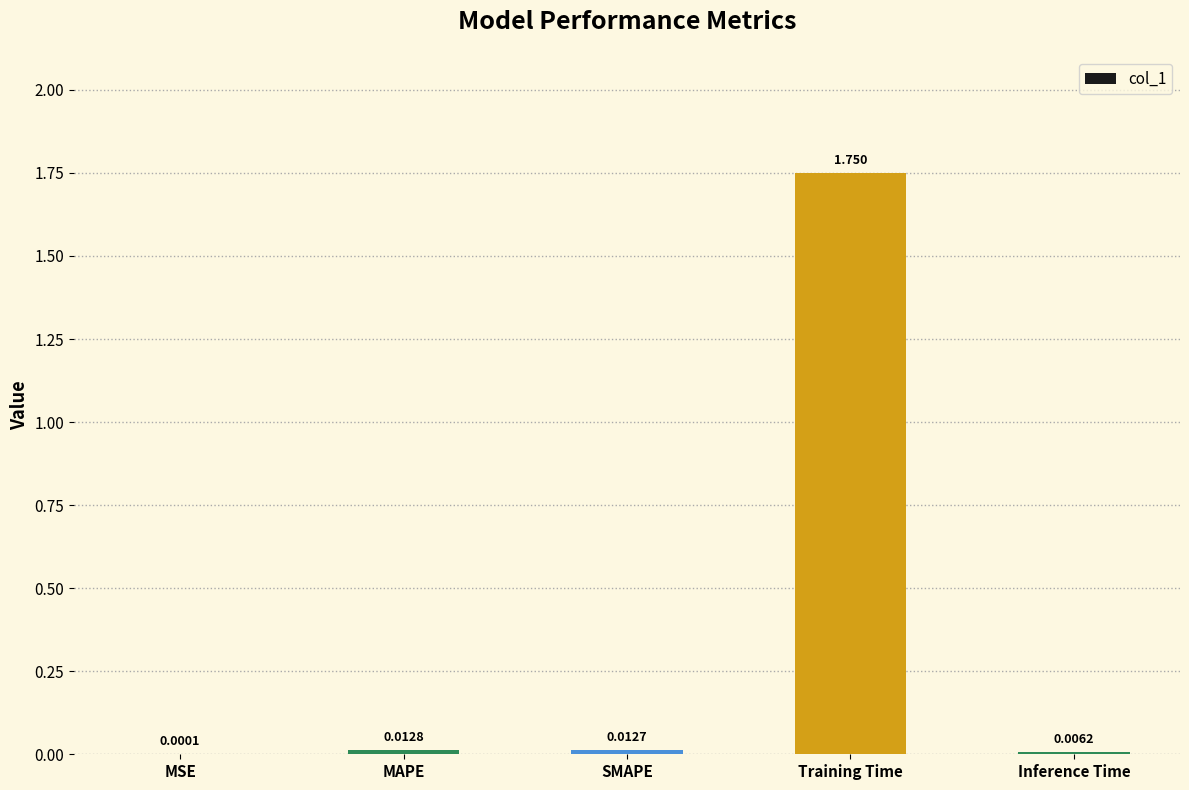

Between MAPE and SMAPE, which is larger?

MAPE